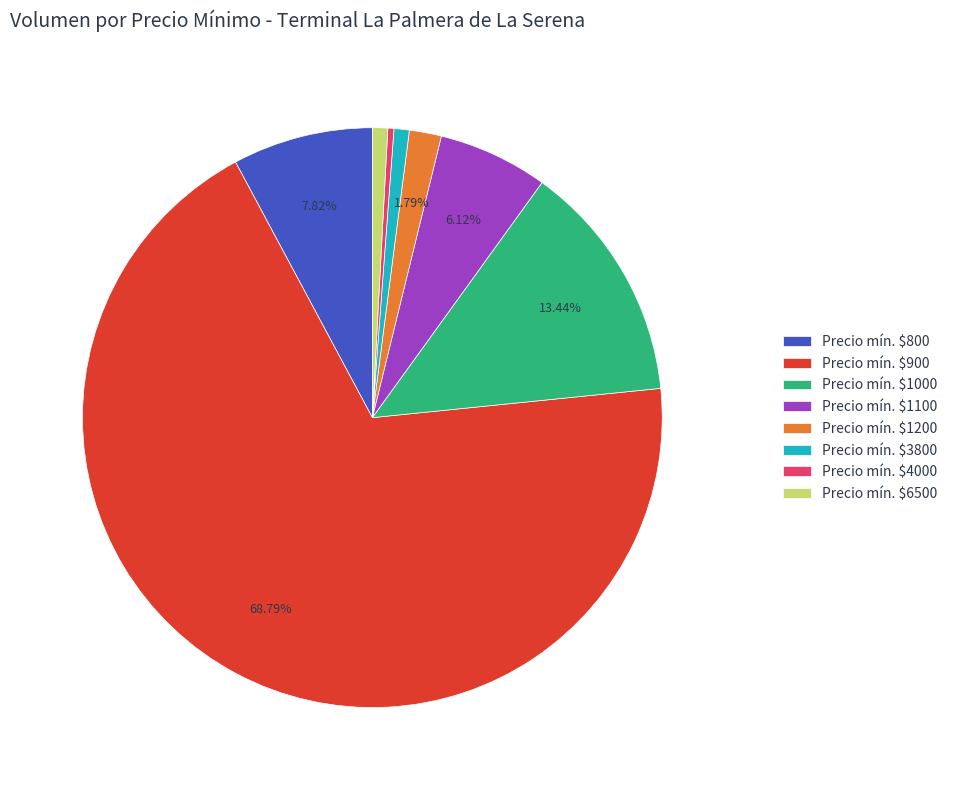

What is the majority slice?

Precio mín. $900